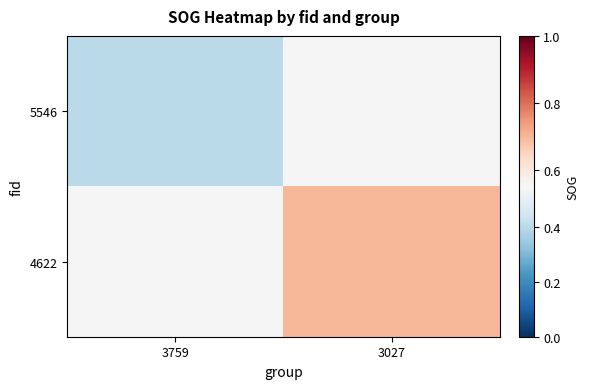

At how many categories does at least one series exceed 0?

2